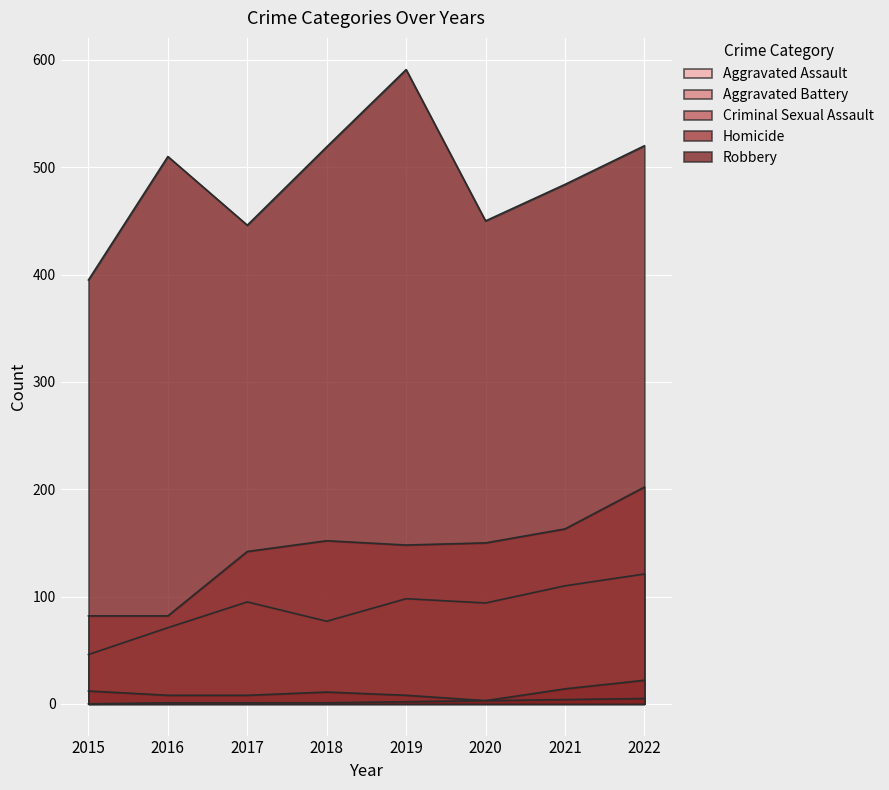

True or false: Aggravated Battery and Robbery intersect in this chart.

False